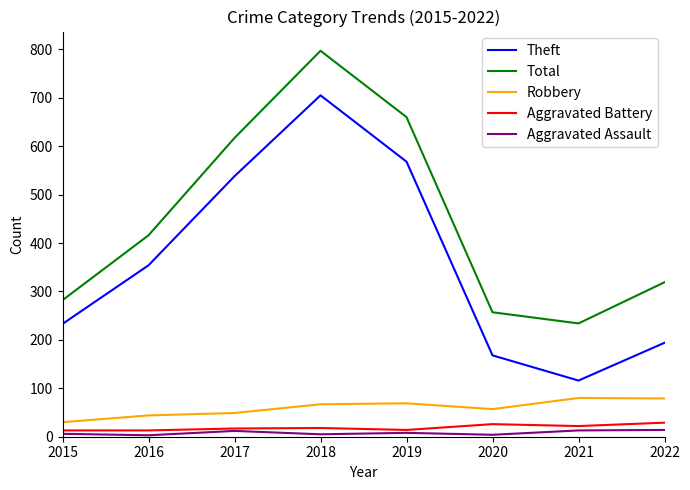

Which series has the largest total across all categories?

Total